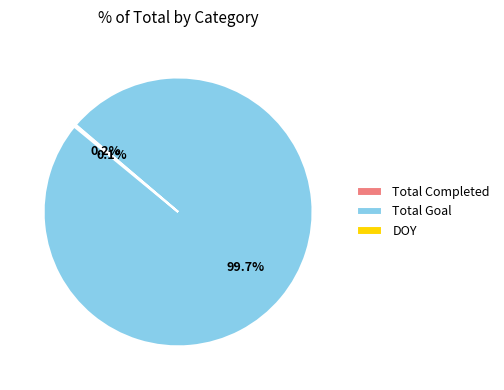

Is it true that Total Goal is 100% of the pie?

True